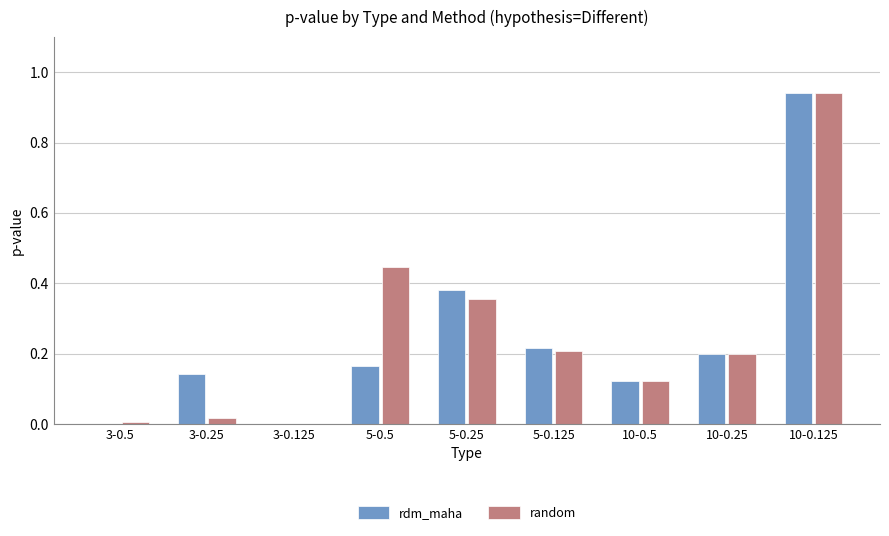

How many groups of bars are there?

9